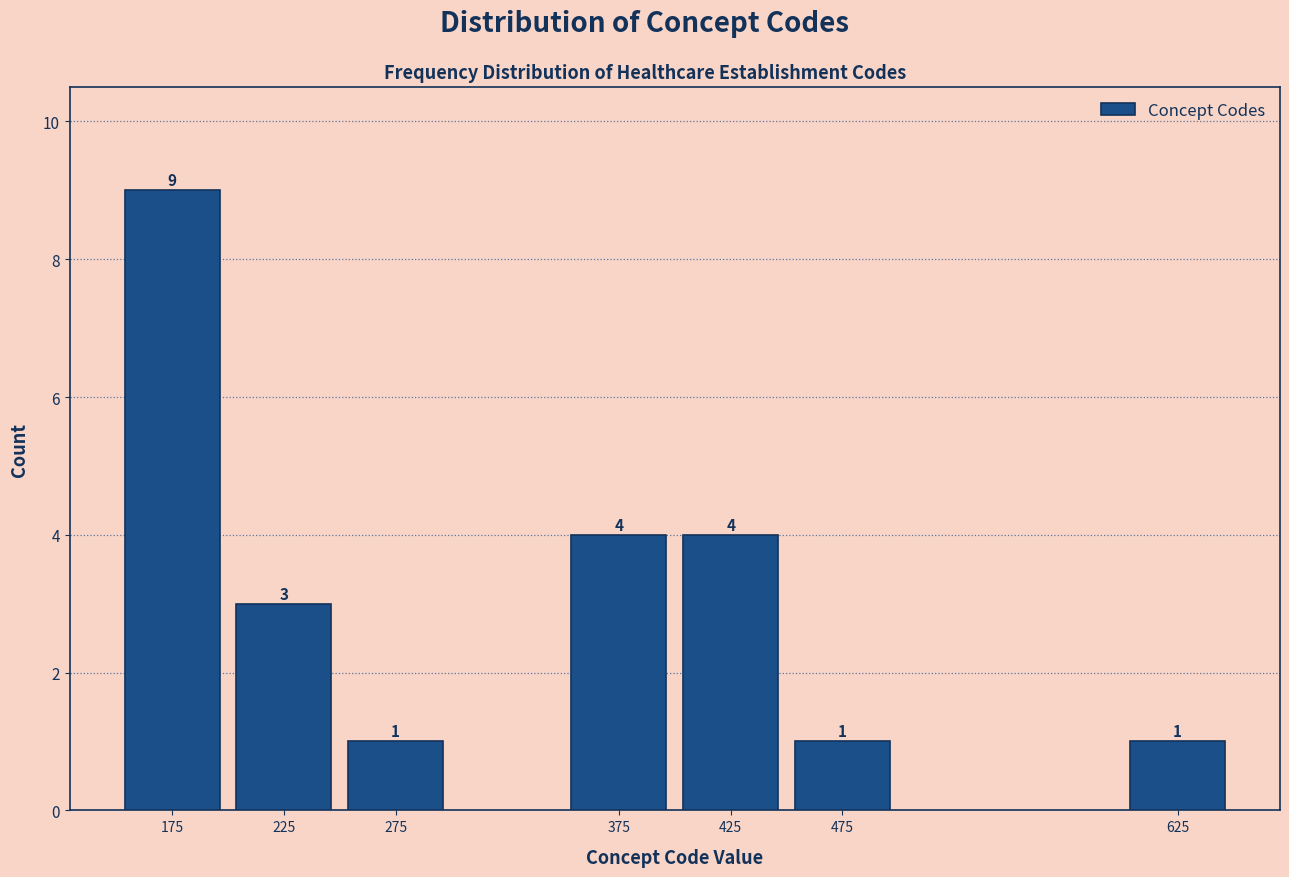

Reading right to left, transcribe all the data shown in this chart.

625=1	475=1	425=4	375=4	275=1	225=3	175=9